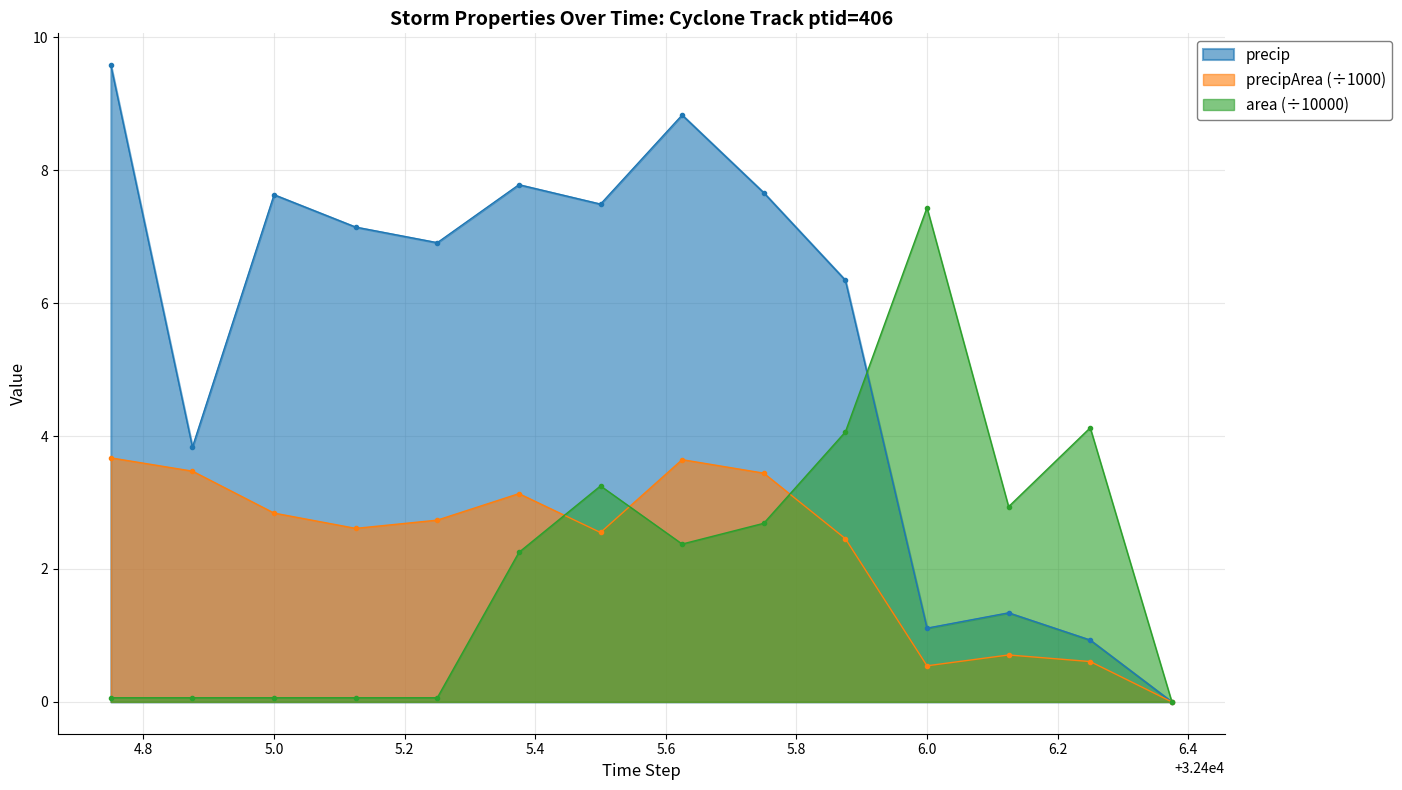

What is the maximum value shown in the chart?

9.6